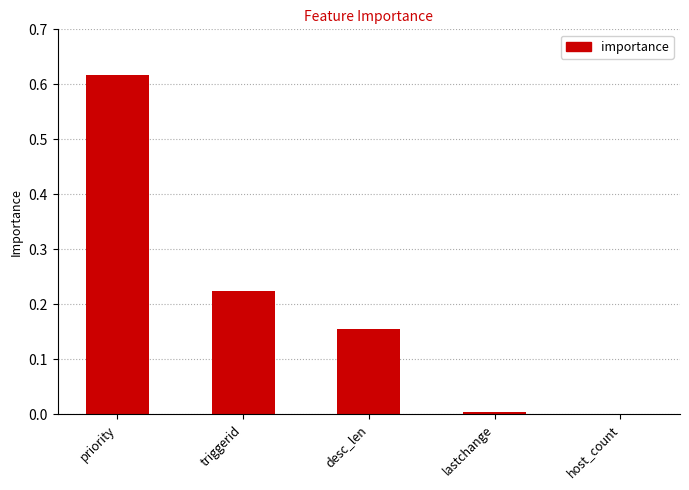

At which category does the chart reach its peak across all series?

priority